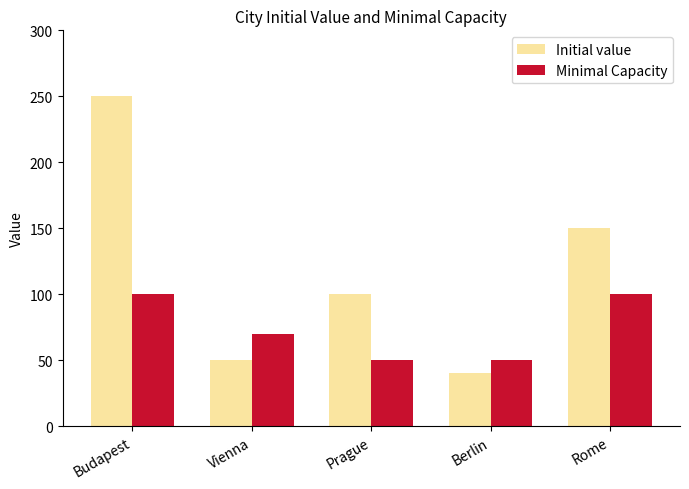

Are the bars grouped side by side (vs. stacked)?

Yes